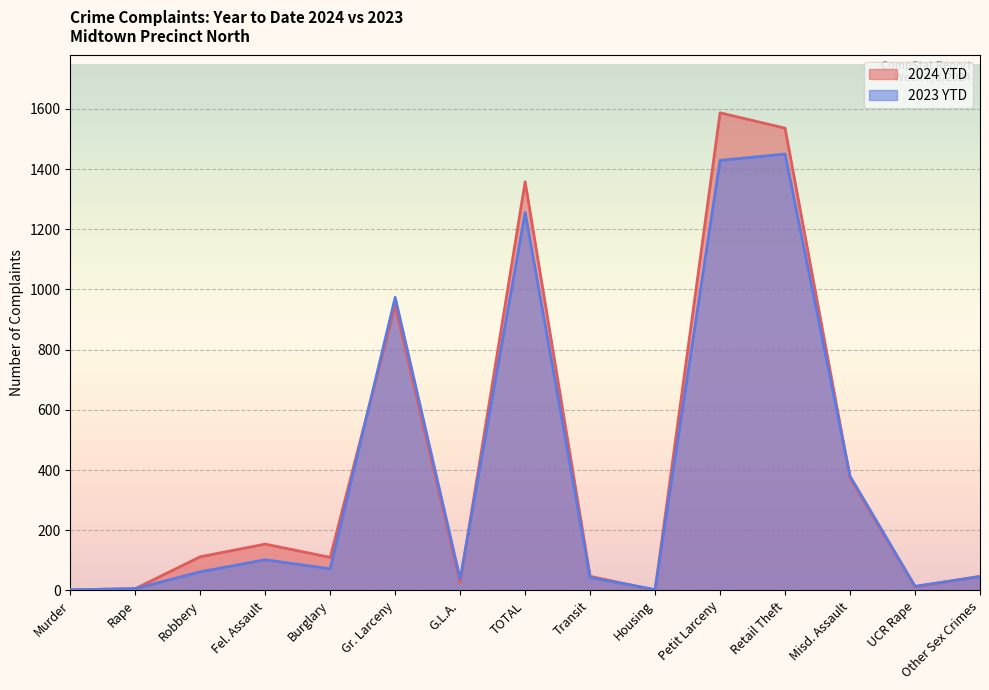

What is the label of the 7th point from the right?

Transit